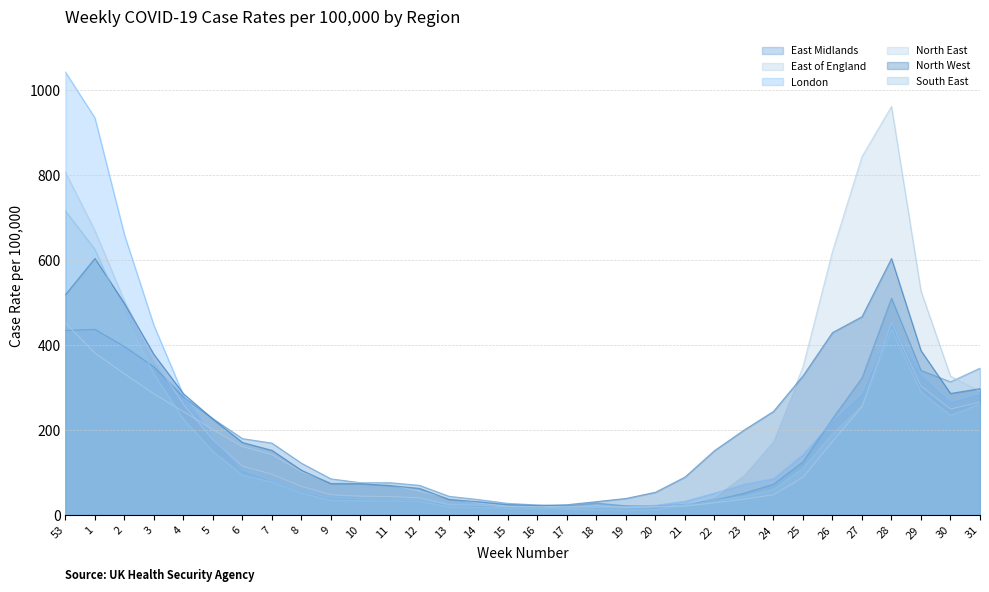

At which label does London reach its minimum?

17